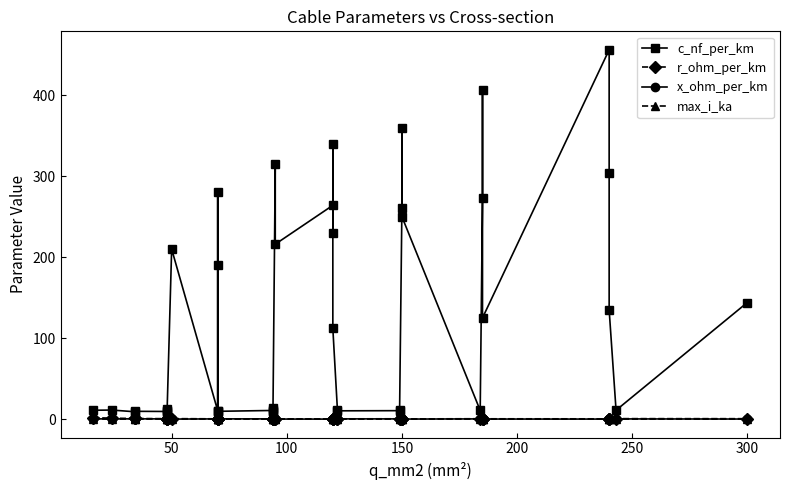

Does the chart have visible grid lines?

No